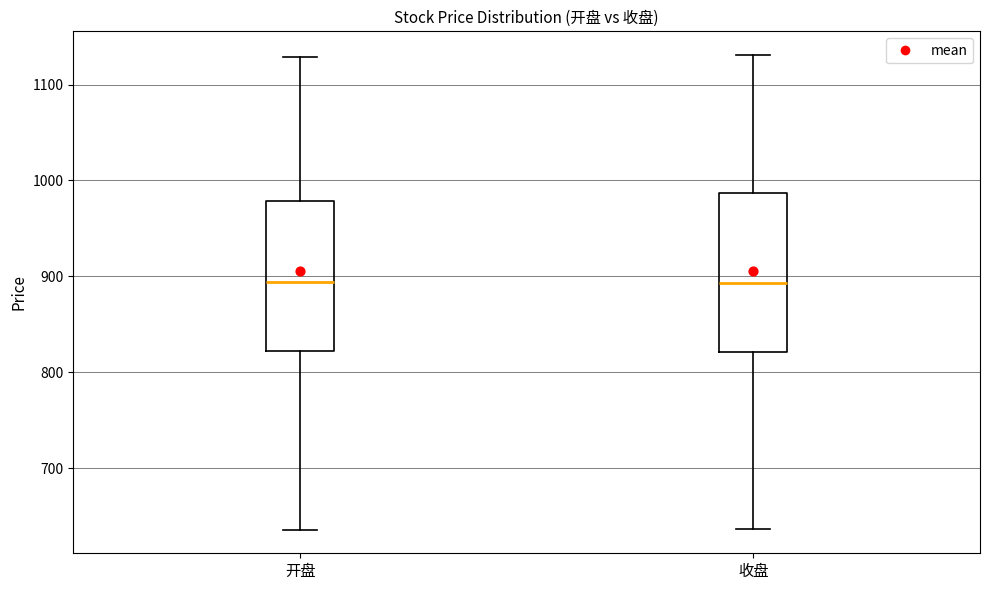

Reading left to right, transcribe this box plot: for each box, give where its median line is, the range the box spans, and where its two whiskers end, as read against the y-axis. The values are not printed on the chart, so give them approximately, as read against the axis.

开盘: median 890, box 820 to 980, whiskers 640 to 1130
收盘: median 890, box 820 to 990, whiskers 640 to 1130